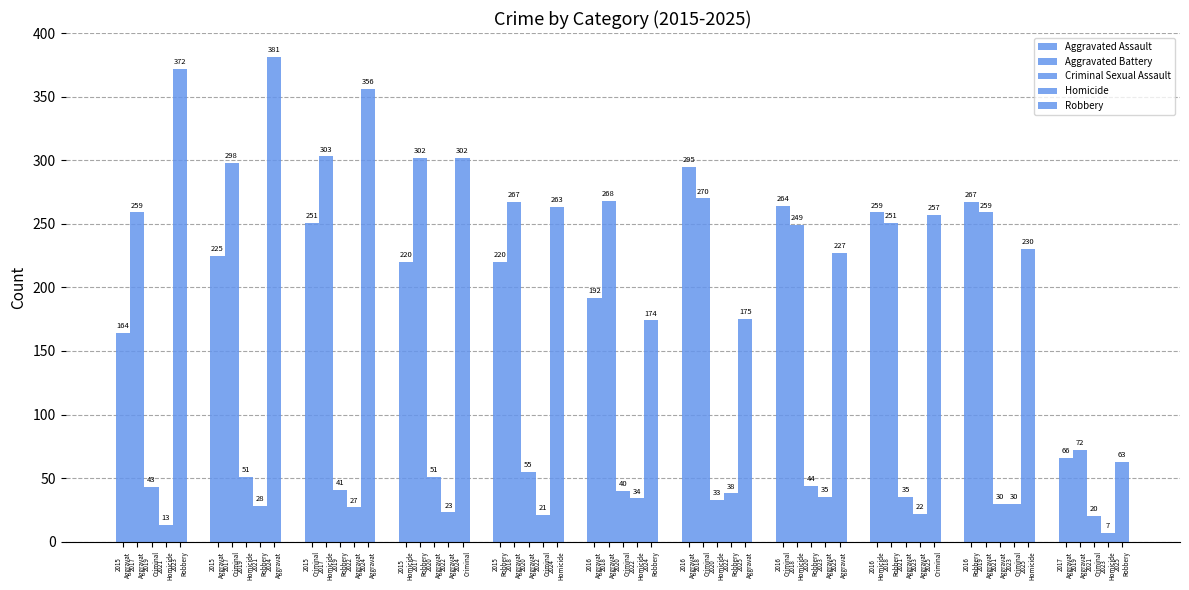

What is the sum of all Aggravated Battery values?

2798